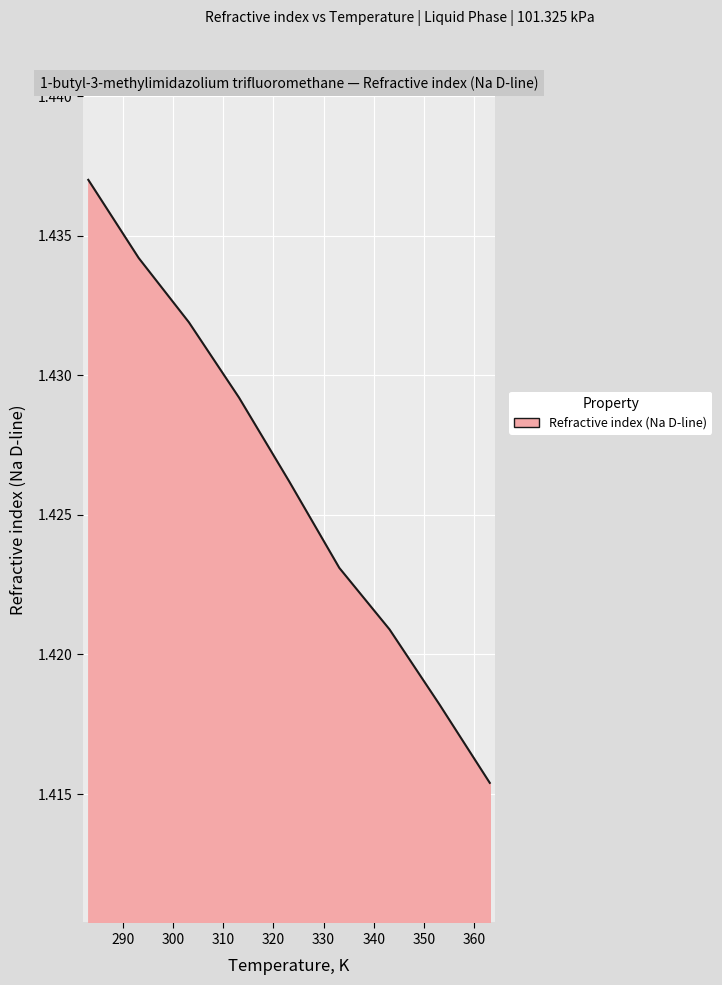

What is the label of the 4th point from the left?

313.15